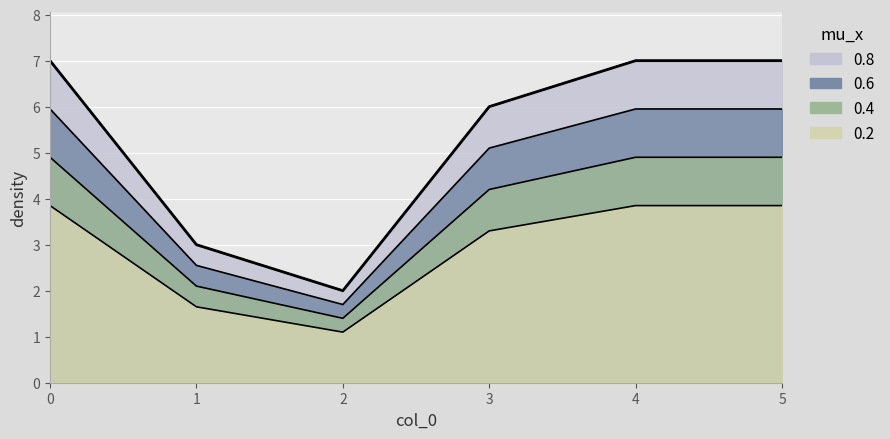

What value does the data have at 5?

7